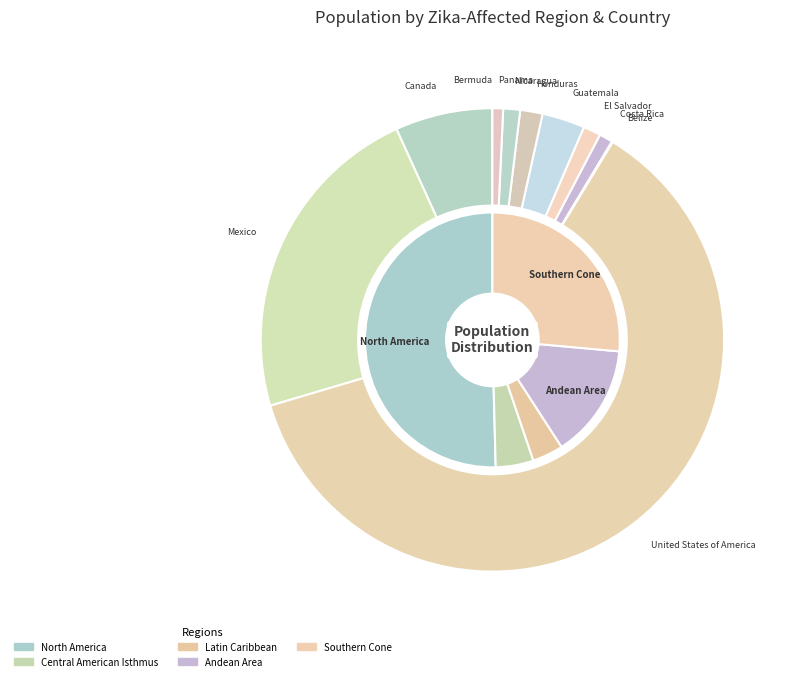

What percentage is the Canada slice, to the nearest percent?

7%